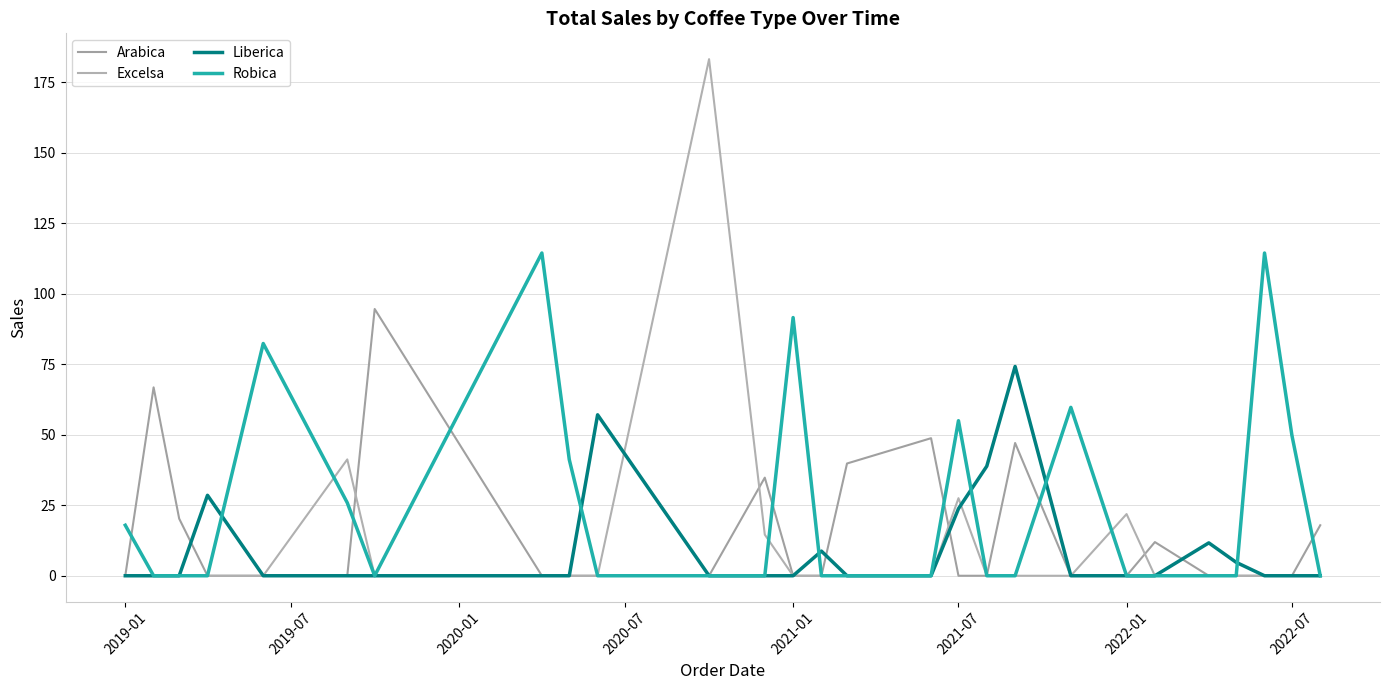

Which series has the largest range (max minus min)?

Excelsa